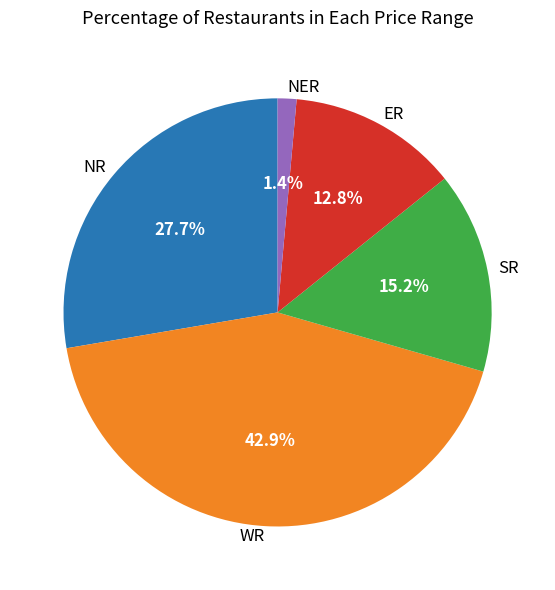

Does WR represent more than half of the total?

No